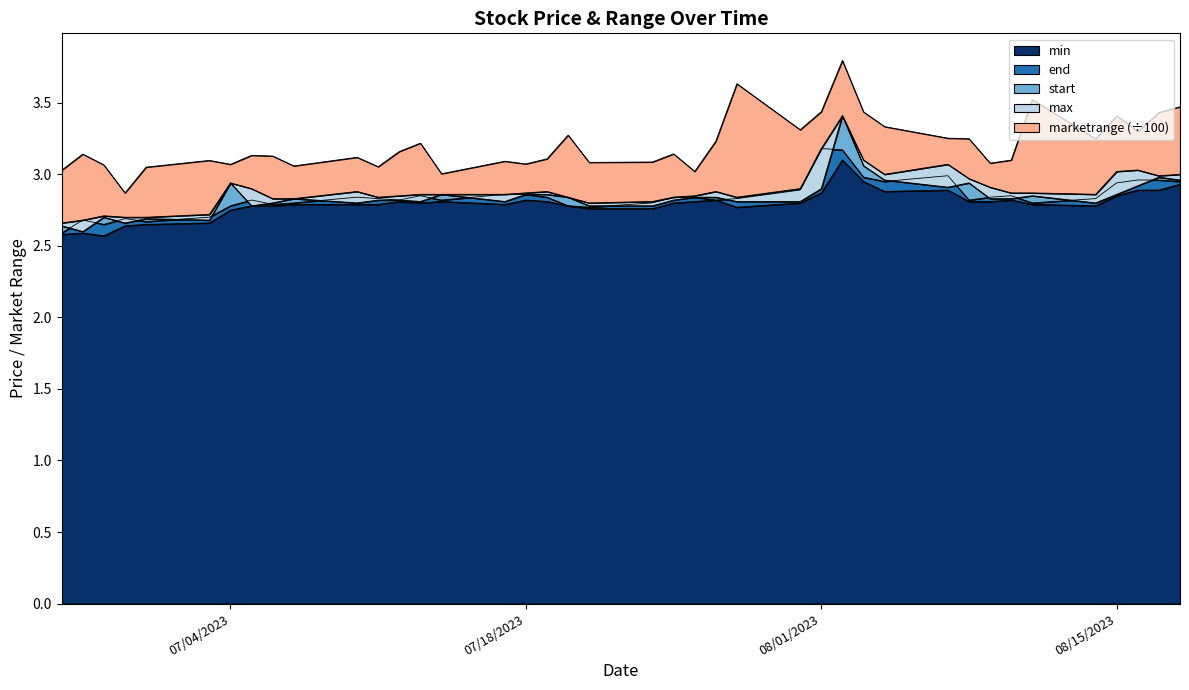

What is the label of the 2nd point from the right?

2023/08/17